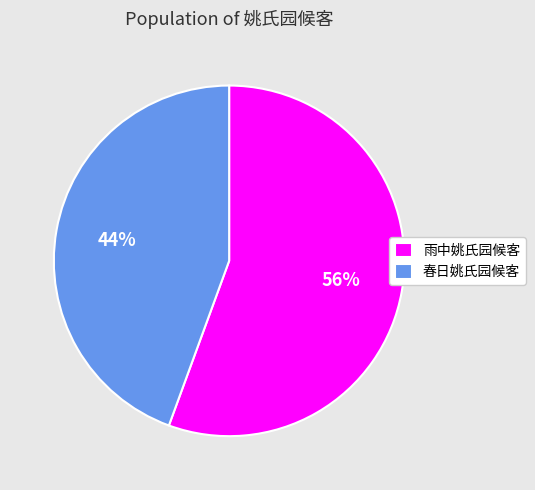

Between 春日姚氏园候客 and 雨中姚氏园候客, which is larger?

雨中姚氏园候客